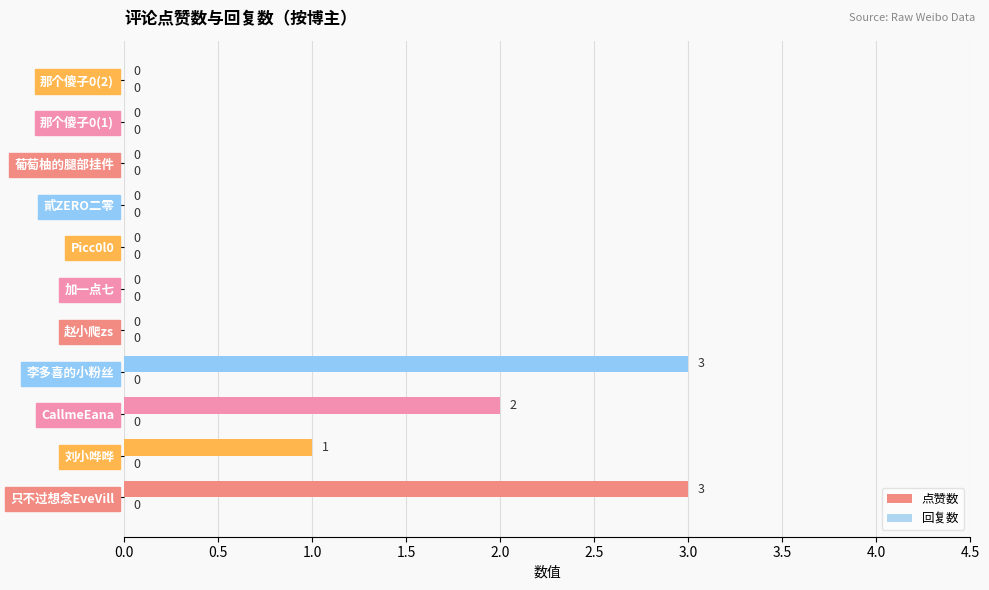

The value at 貳ZERO二零 is -1. True or false?

False